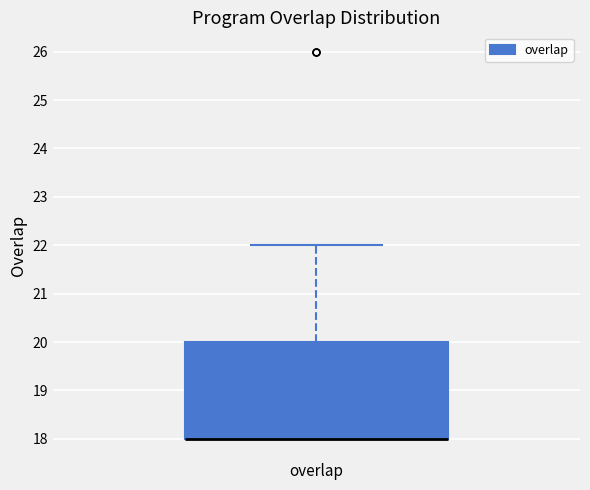

Transcribe this box plot: give where the median line is, the range the box spans, and where the two whiskers end, as read against the y-axis. The values are not printed on the chart, so give them approximately, as read against the axis.

median 18 (drawn on the box's lower edge), box 18 to 20, whiskers 18 to 22